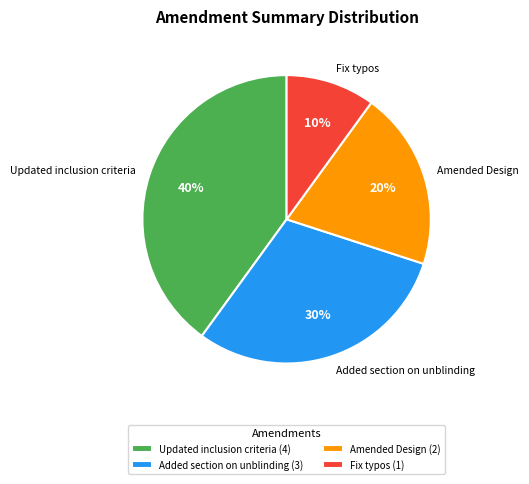

Is there a majority slice in this chart?

No